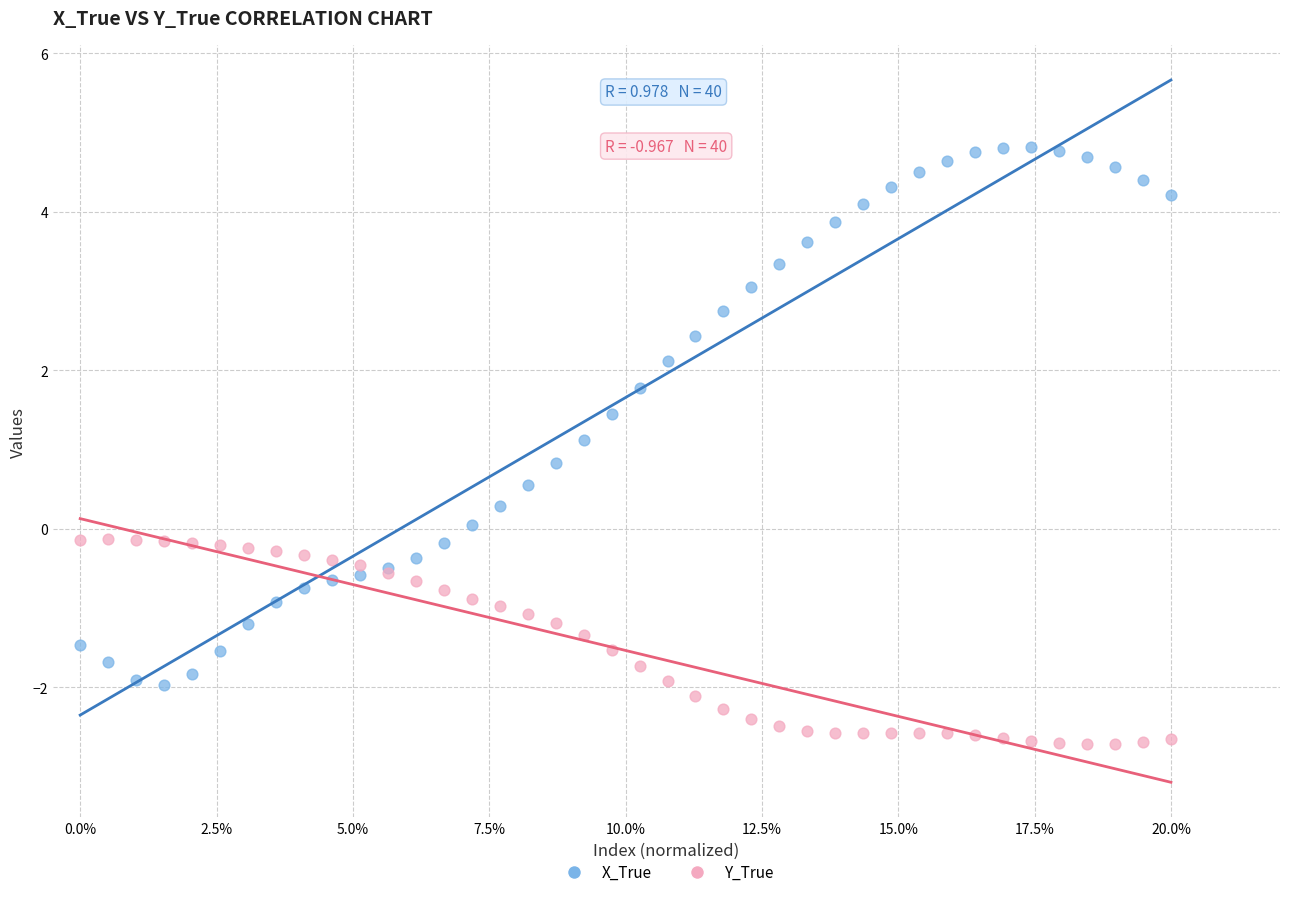

Which series contains the lowest Y value?

Y_True